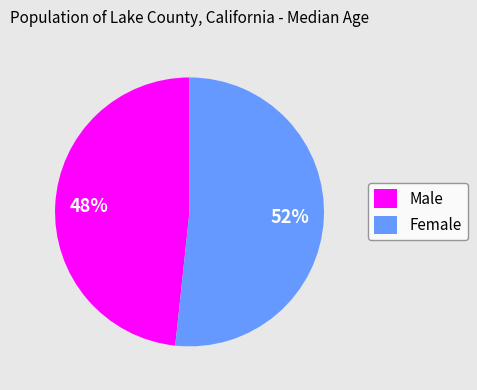

Which category has the biggest portion of the pie?

Female